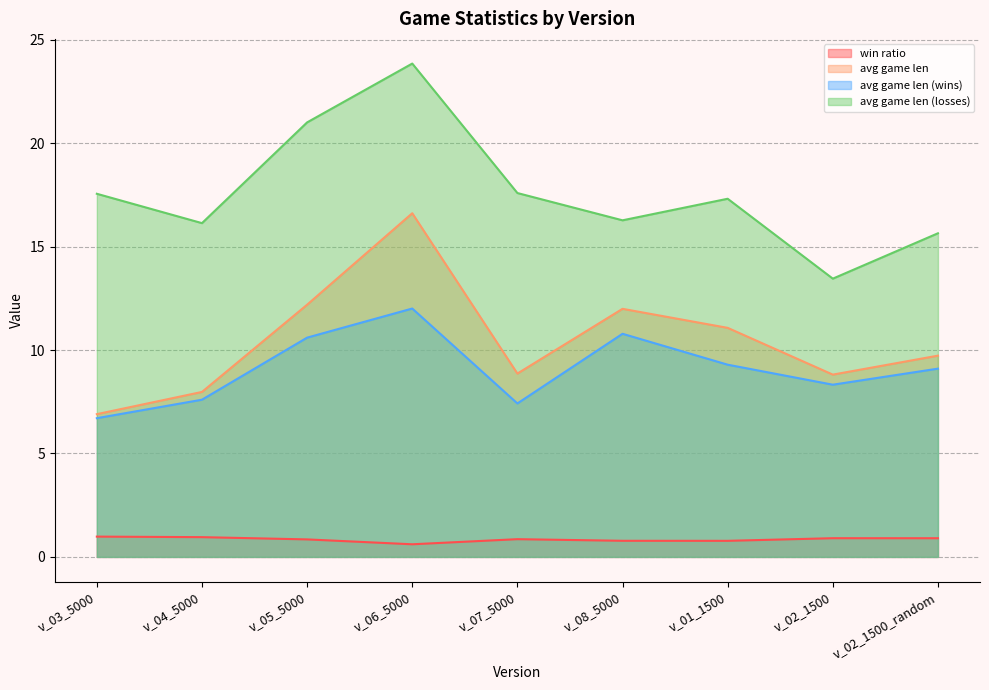

Is the value of avg game len (losses) at v_04_5000 greater than the value of avg game len (wins) at v_08_5000?

Yes